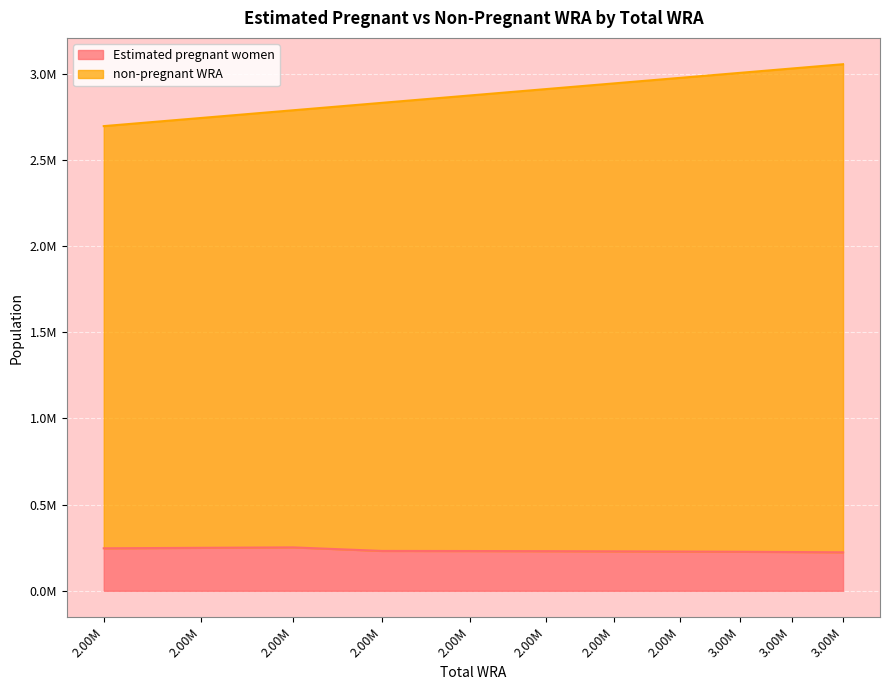

Reading right to left, extract all data points from this chart.

Estimated pregnant women: 3.00M=223306.4	3.00M=224934.7	3.00M=226416.5	2.00M=227728.0	2.00M=228887.5	2.00M=229914.6	2.00M=230682.5	2.00M=231295.0	2.00M=251809.6	2.00M=249326.6	2.00M=246479.2
non-pregnant WRA: 3.00M=2830693.6	3.00M=2804065.3	3.00M=2777583.5	2.00M=2747272.0	2.00M=2714112.5	2.00M=2680085.4	2.00M=2642317.5	2.00M=2598705.0	2.00M=2535190.4	2.00M=2492673.4	2.00M=2448520.8